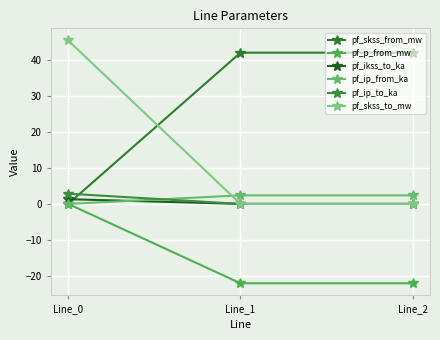

Reading left to right, extract all data points from this chart.

pf_skss_from_mw: 0.0	42.0	42.0
pf_p_from_mw: -0.0	-22.0	-22.0
pf_ikss_to_ka: 1.3	0.0	0.0
pf_ip_from_ka: 0.0	2.4	2.4
pf_ip_to_ka: 2.8	0.0	0.0
pf_skss_to_mw: 45.4	0.0	0.0